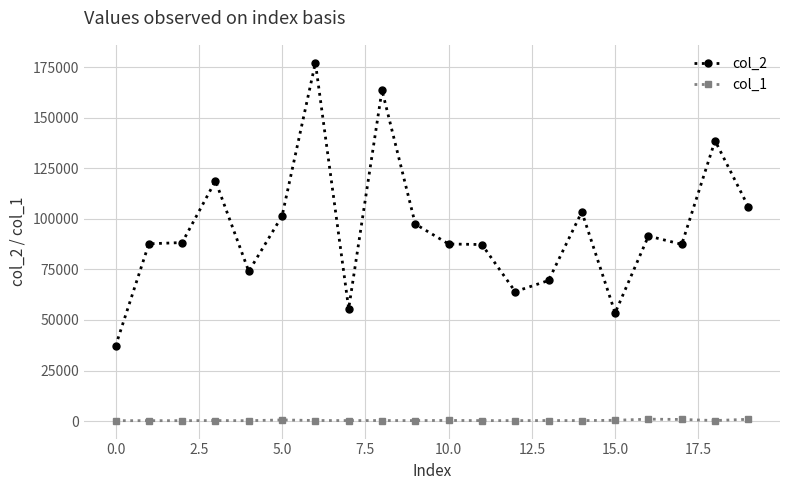

Which series has the largest total across all categories?

col_2